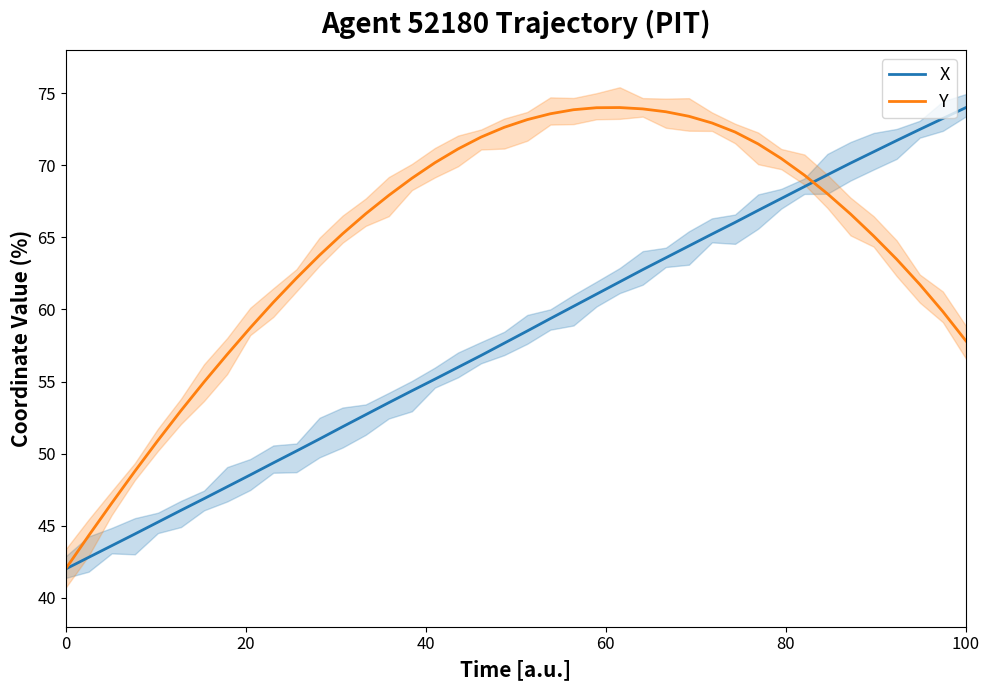

What is the maximum value shown in the chart?

74.0